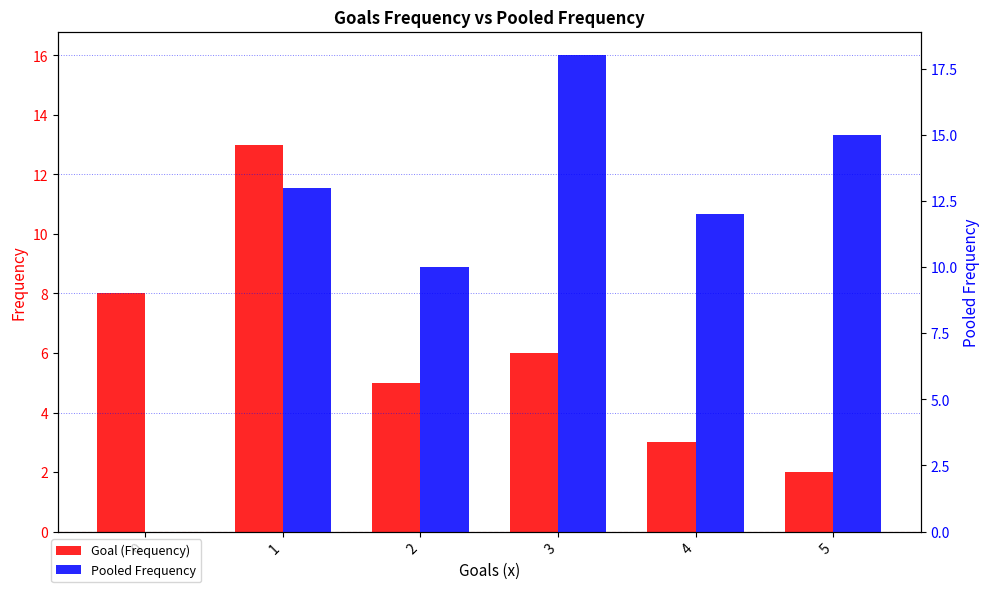

Is it true that Goal (Frequency) equals 6 at 3?

True